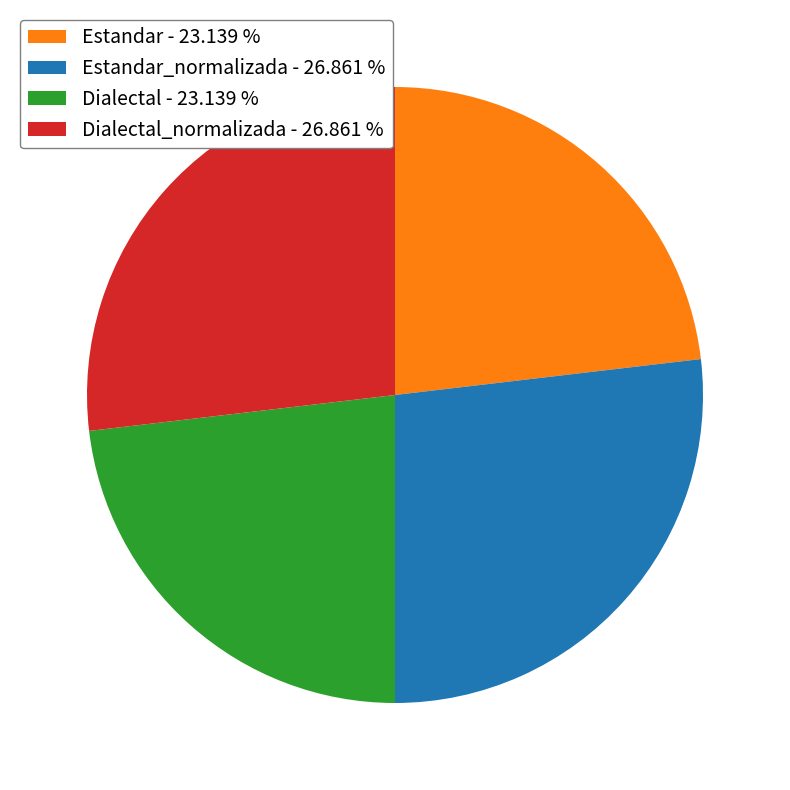

Which has a higher value, Estandar - 23.139 % or Estandar_normalizada - 26.861 %?

Estandar_normalizada - 26.861 %